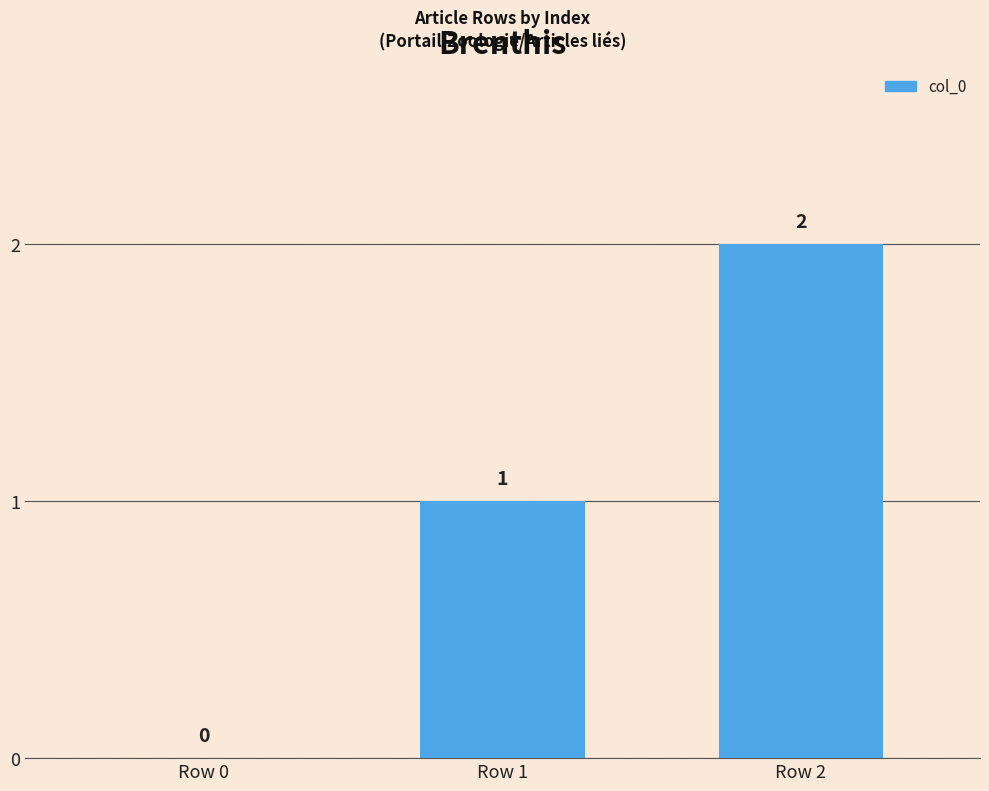

What is the change in value from Row 1 to Row 2?

+1